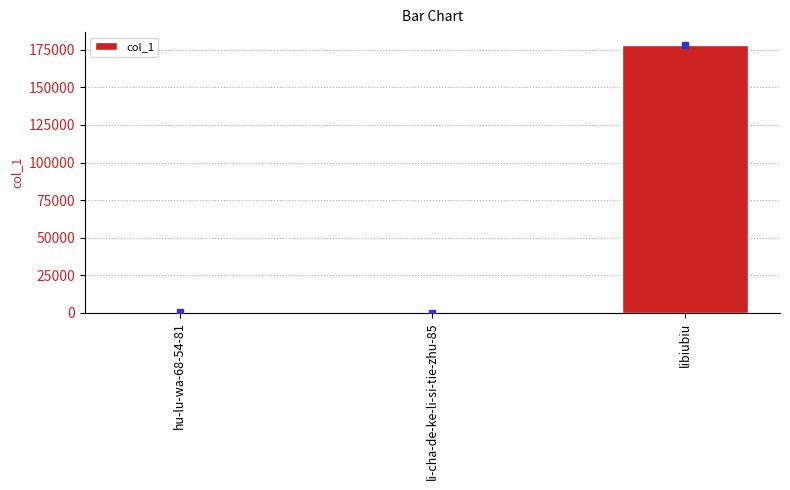

What is the sum of all values?

178370